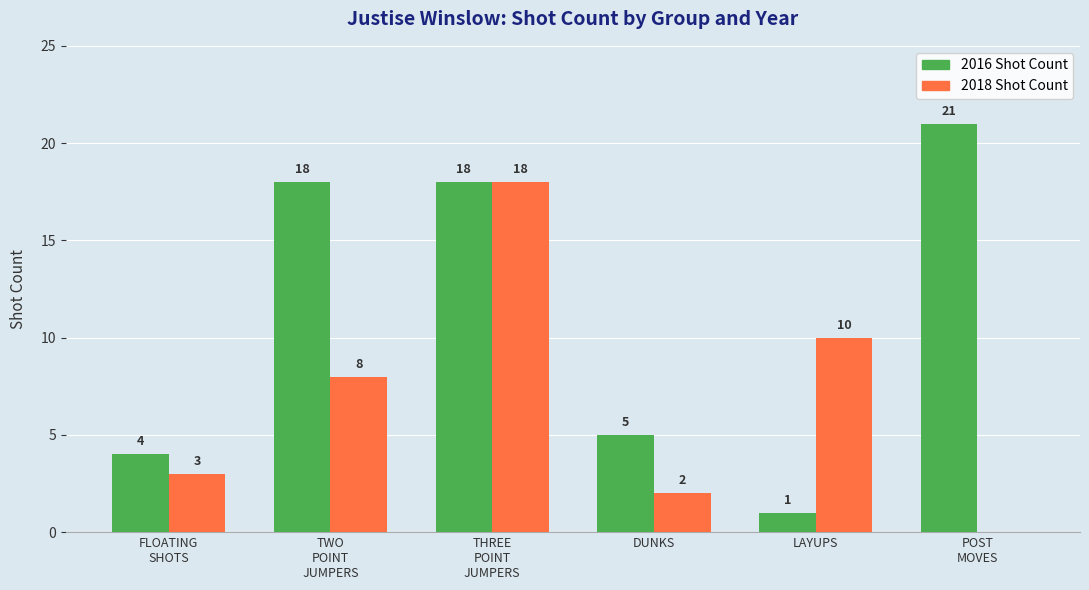

Reading left to right, extract all data points from this chart.

2016 Shot Count: 4	18	18	5	1	21
2018 Shot Count: 3	8	18	2	10	0